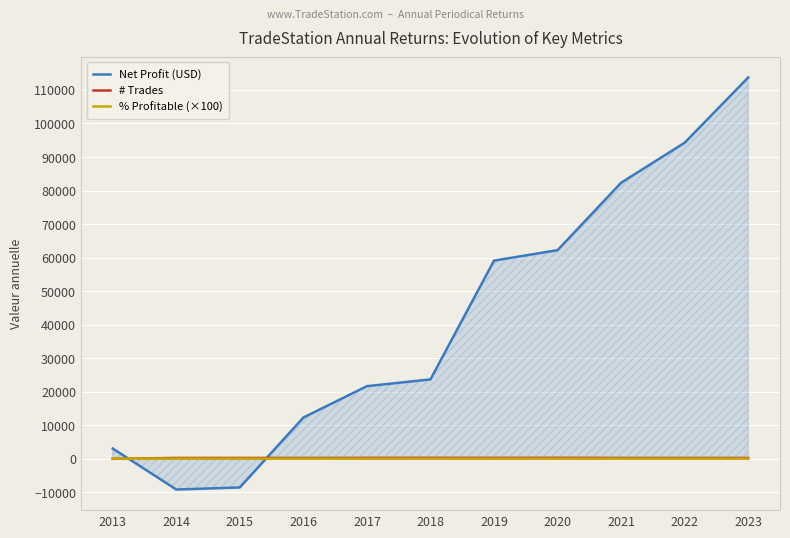

What is the difference between the % Profitable (×100) values at 2013 and 2017?

3.5